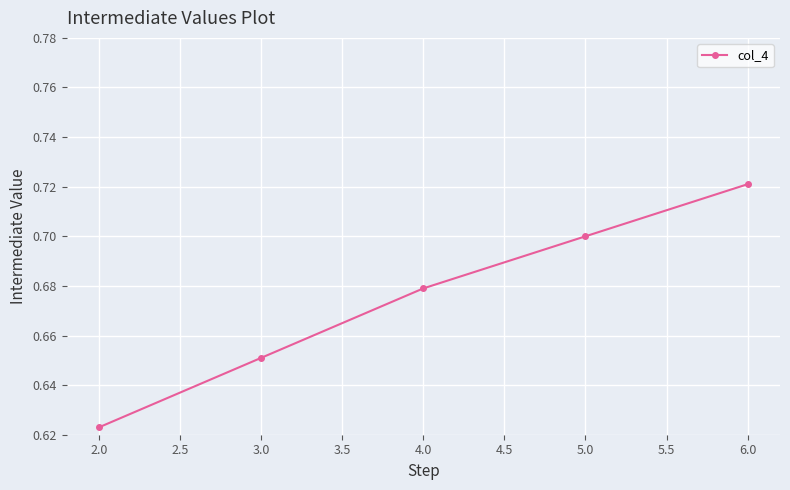

What is the sum of the values at 4.0 and 5.0?

1.4